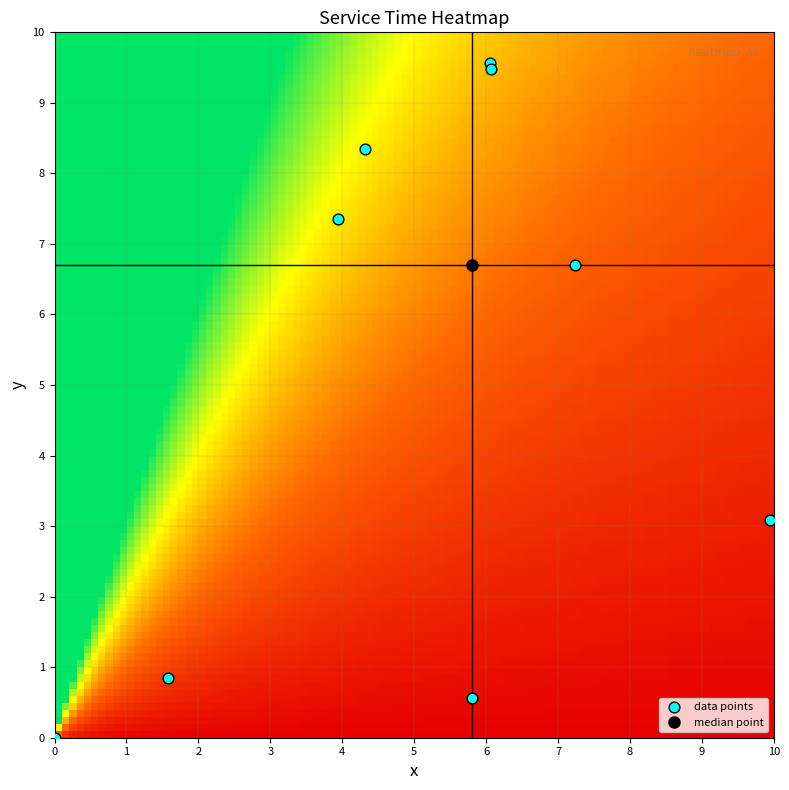

What Y value in the scatter plot is closest to 4?

3.1